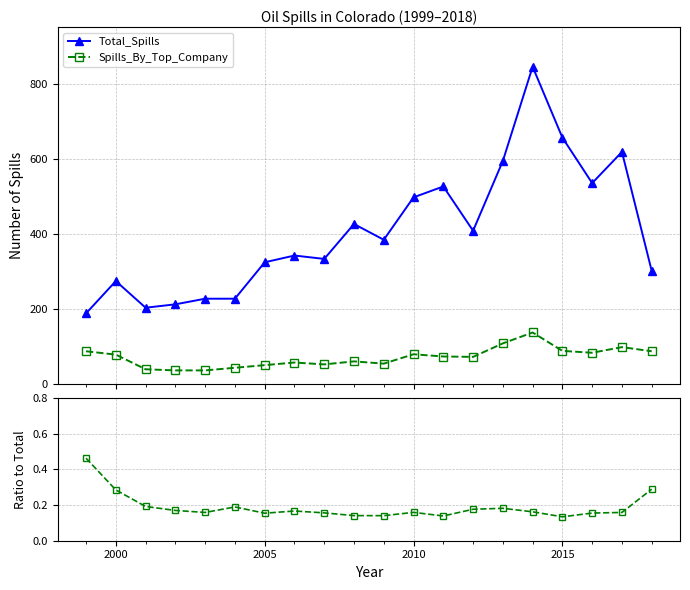

What is the smallest value displayed?

0.1